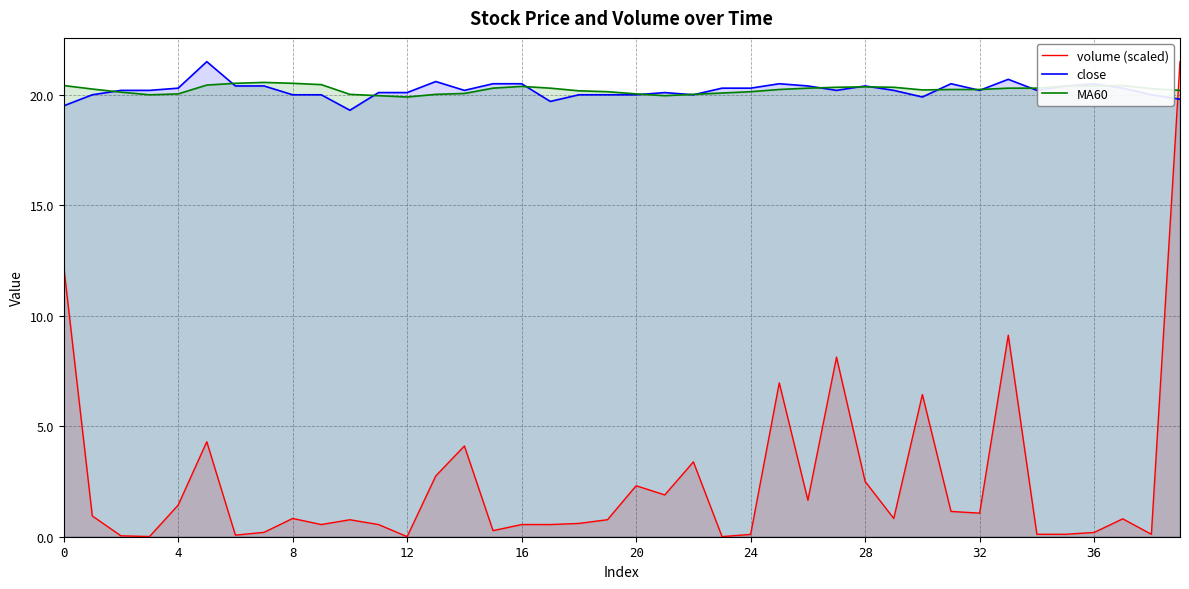

How many interior local peaks does the close series have?

8